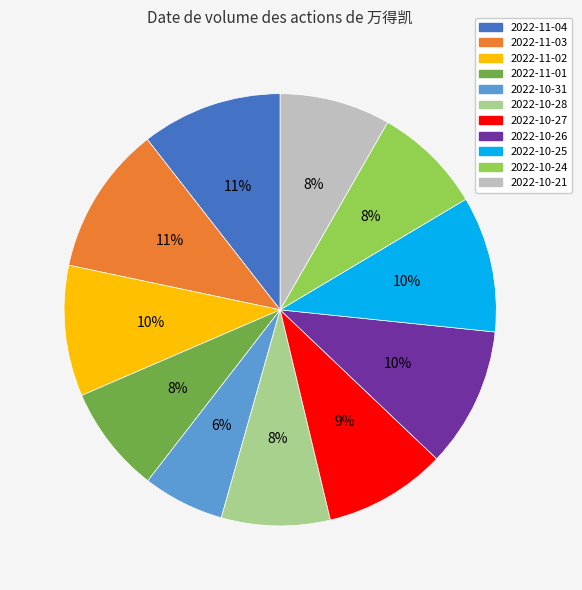

What is the ratio of the value at 2022-10-27 to the value at 2022-10-31?

1.5